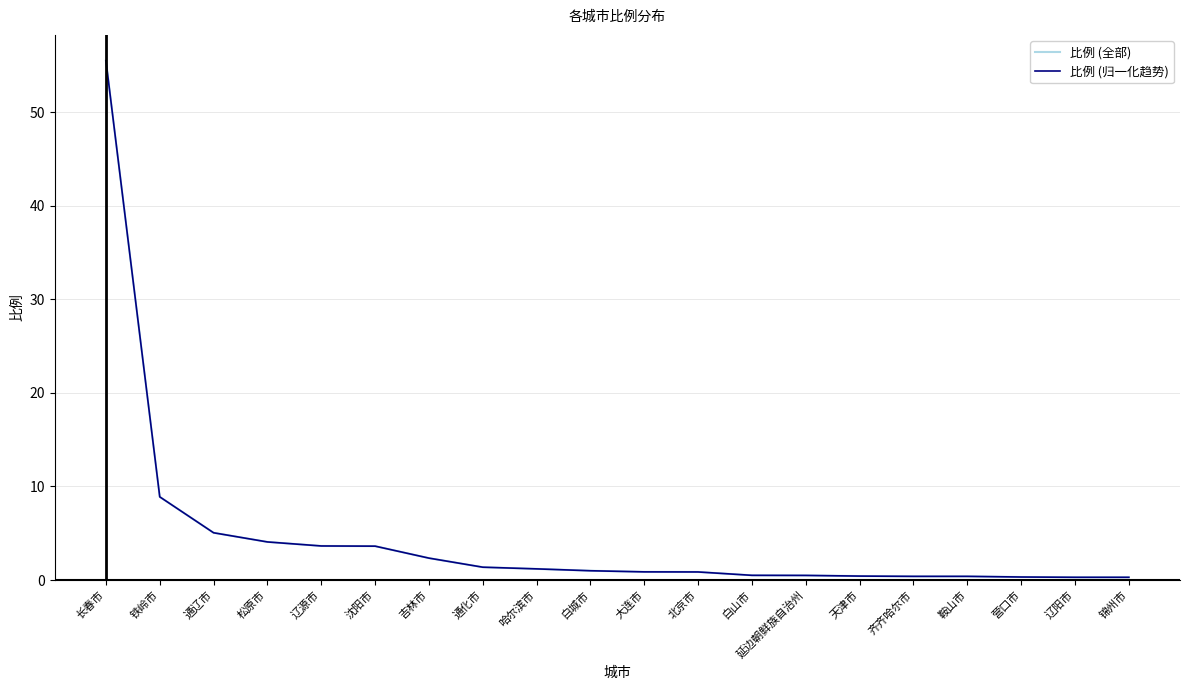

Which label corresponds to the smallest value in the chart?

辽阳市